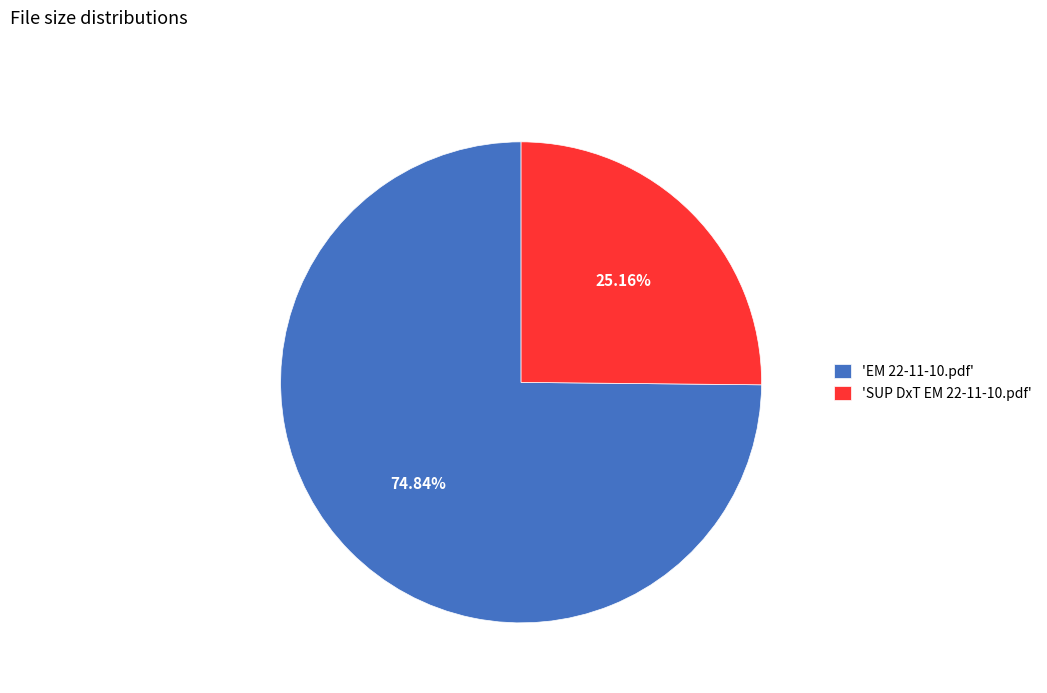

Rank the categories by value from highest to lowest.

'EM 22-11-10.pdf', 'SUP DxT EM 22-11-10.pdf'